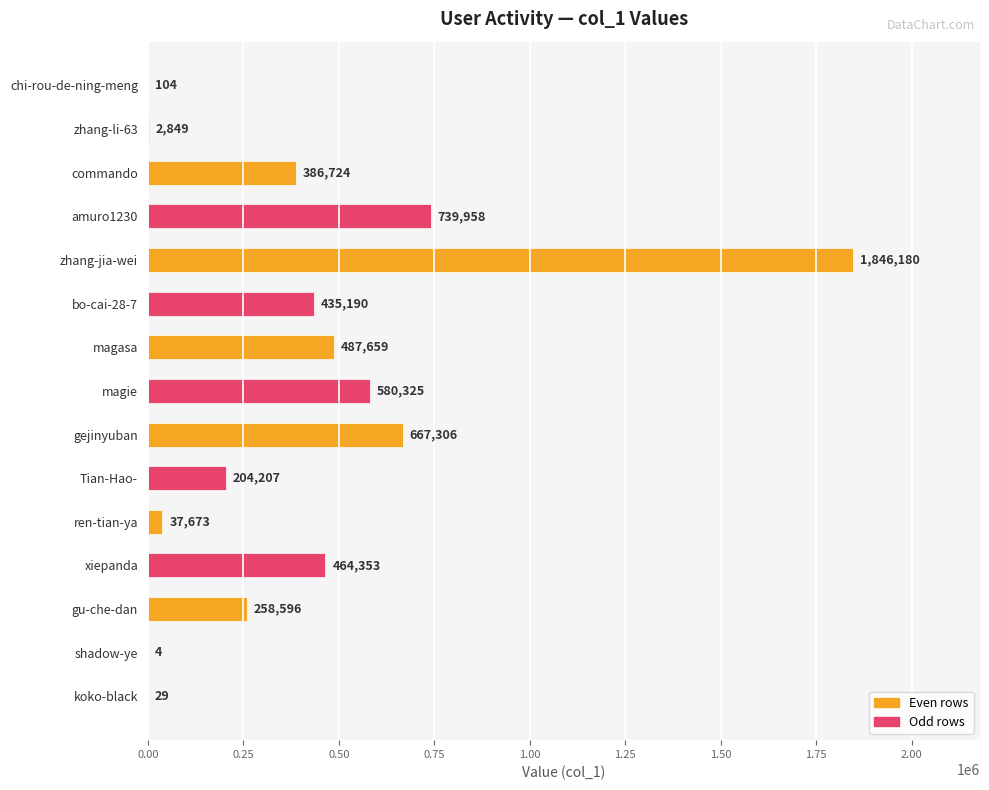

What value does the data have at gu-che-dan, to the nearest 100?

258600